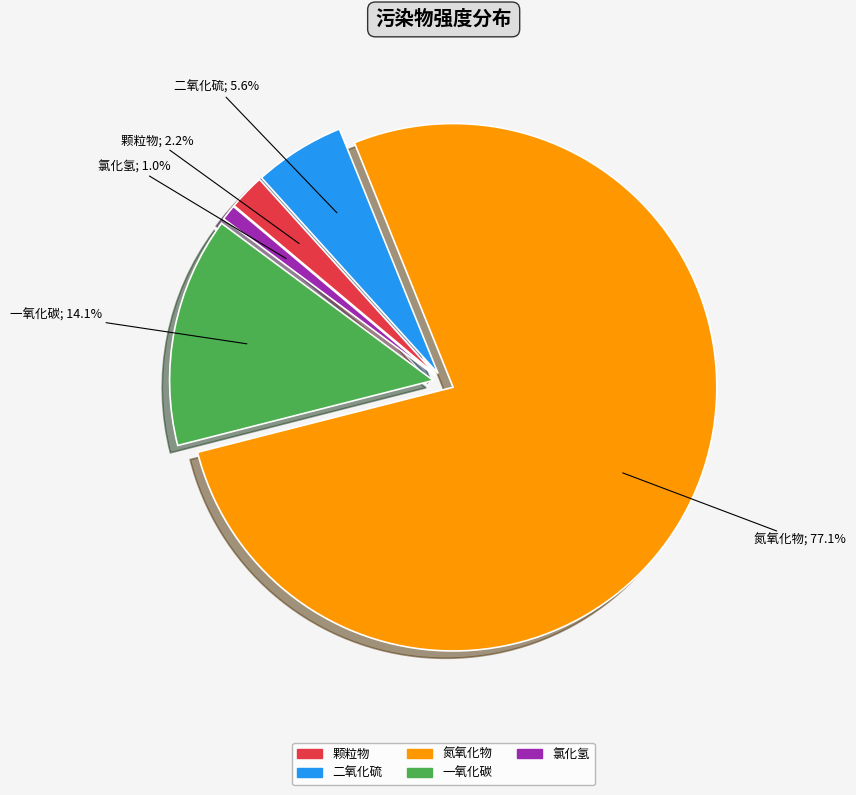

Which has a higher value, 氯化氢; 1.0% or 一氧化碳; 14.1%?

一氧化碳; 14.1%